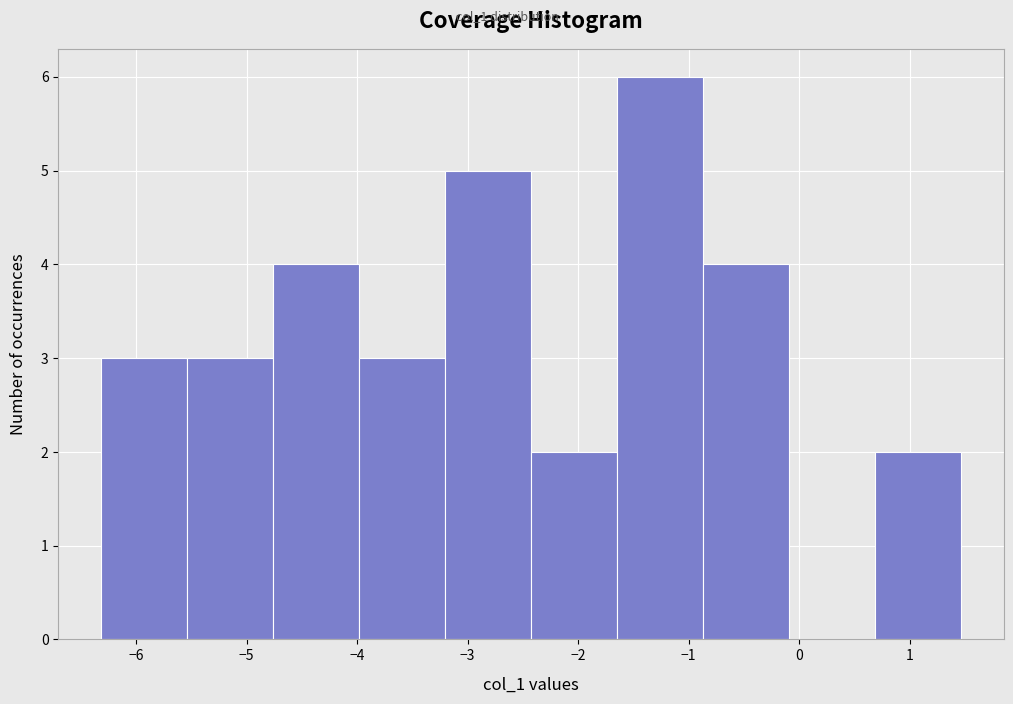

Reading left to right, transcribe this chart: for each bar, give the range it covers on the x-axis and its height. Neither the bar edges nor the heights are printed on the chart, so give them approximately, as read against the axes.

-6.3 to -5.5: 3
-5.5 to -4.8: 3
-4.8 to -4.0: 4
-4.0 to -3.2: 3
-3.2 to -2.4: 5
-2.4 to -1.6: 2
-1.6 to -0.9: 6
-0.9 to -0.1: 4
-0.1 to 0.7: 0
0.7 to 1.5: 2